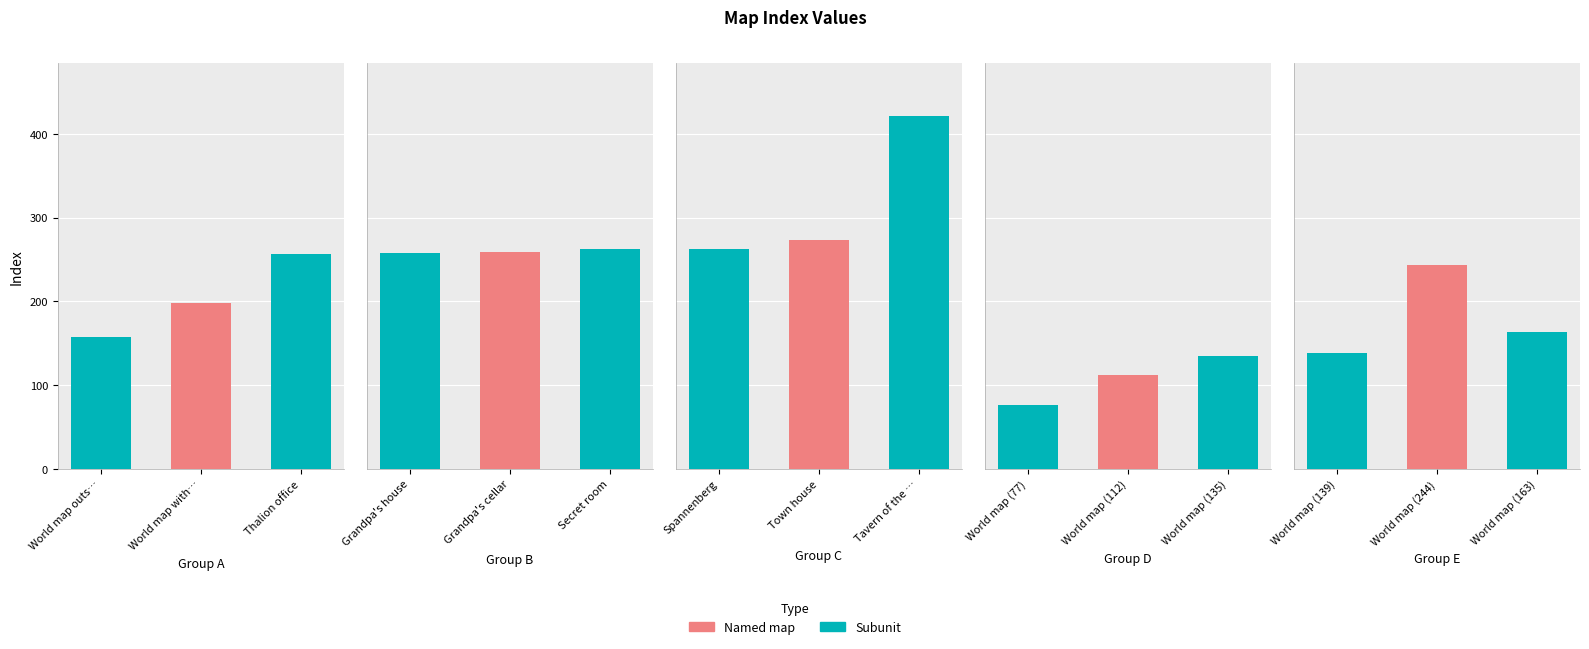

Rank the categories by value from highest to lowest.

Tavern of the goddess, Town house, Spannenberg, Secret room, Grandpa's cellar, Grandpa's house, Thalion office, World map (244), World map with isle of winds, World map (163), World map outside your house, World map (139), World map (135), World map (112), World map (77)